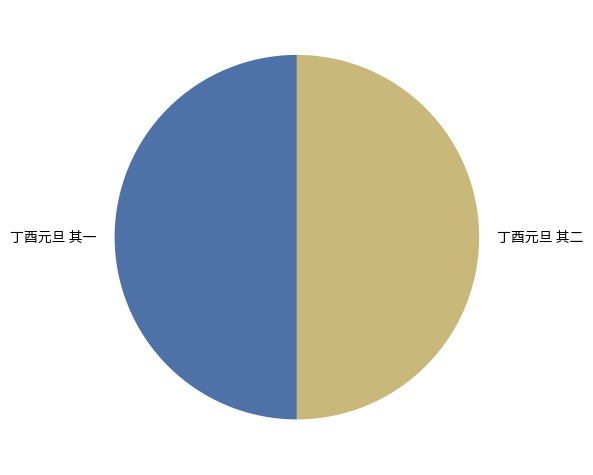

Is it true that 丁酉元旦 其一 is 50% of the pie?

True